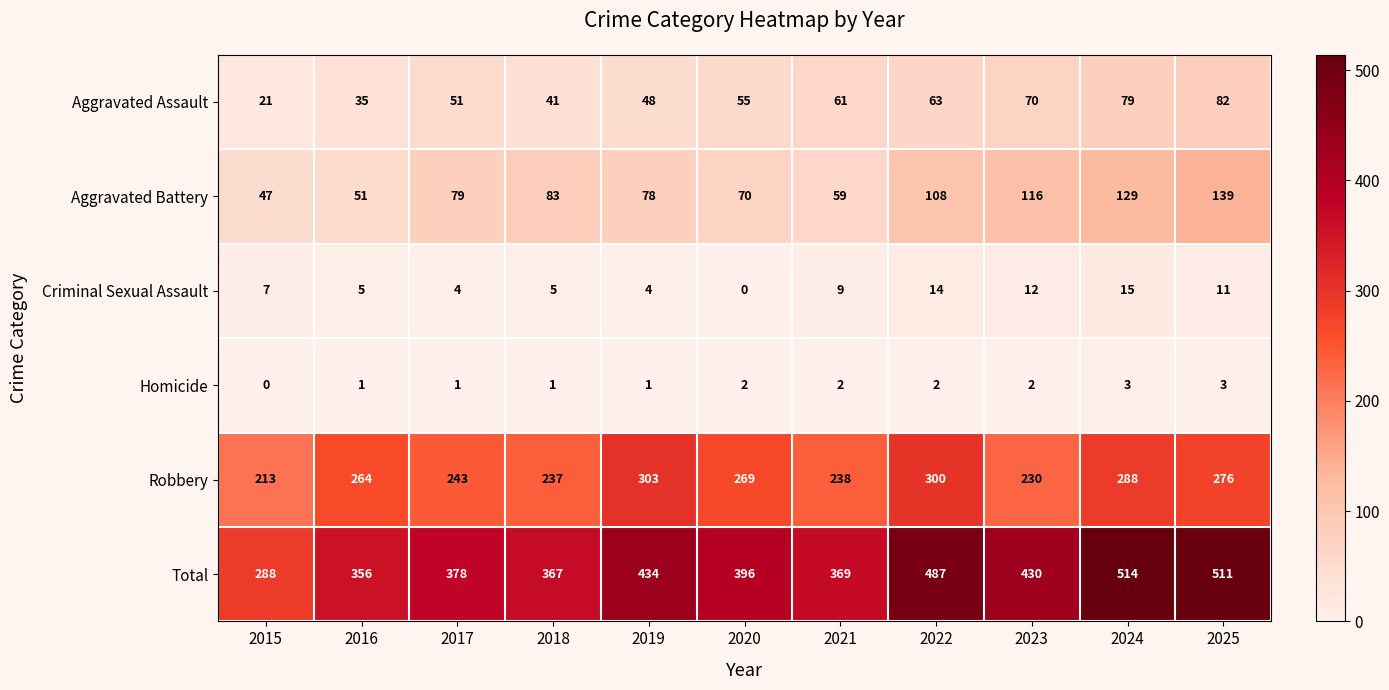

At which label does Total reach its minimum?

2015